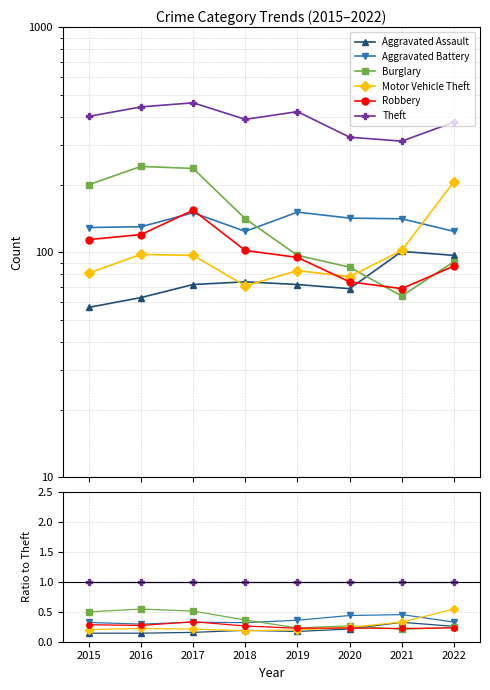

Which series changed the most between 2015 and 2018?

Burglary